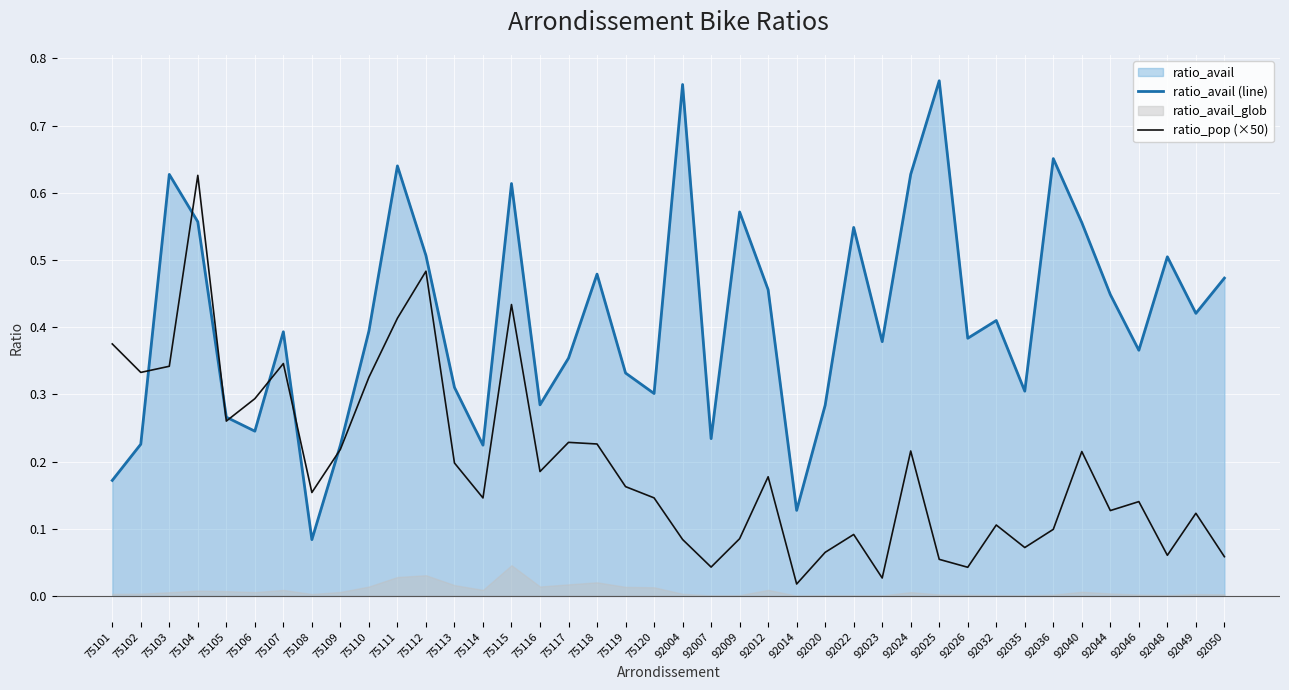

Which series ends up on top after the final intersection of ratio_avail (line) and ratio_pop (×50)?

ratio_avail (line)